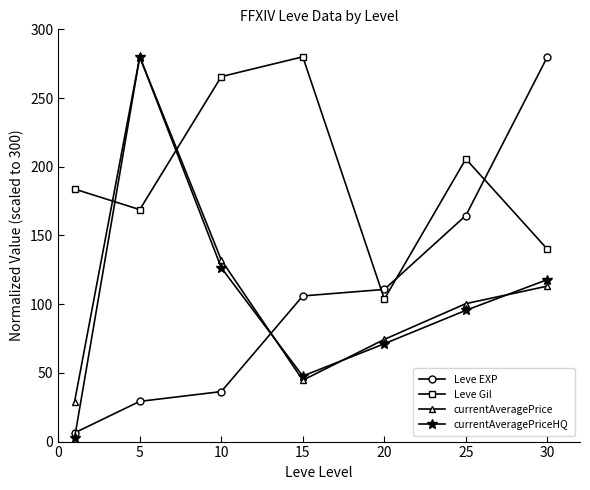

What is the difference between the second highest and second lowest values in the Leve EXP series?

135.3